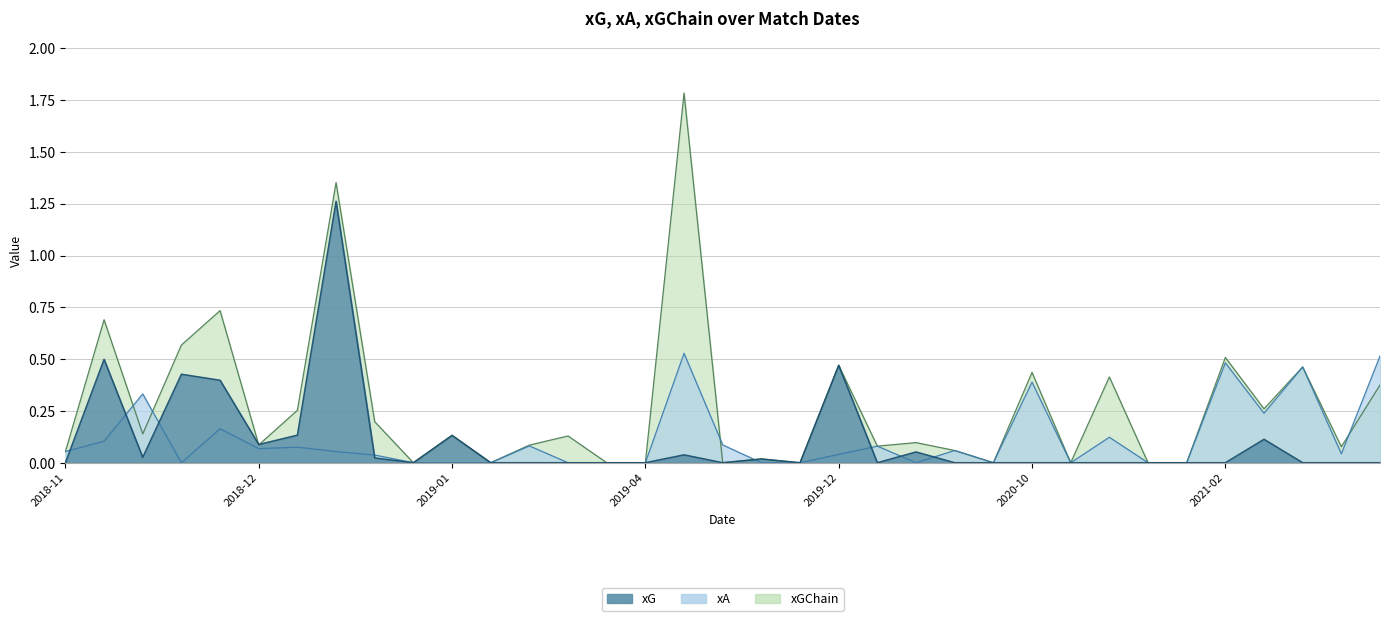

At how many categories does at least one series exceed 0?

26